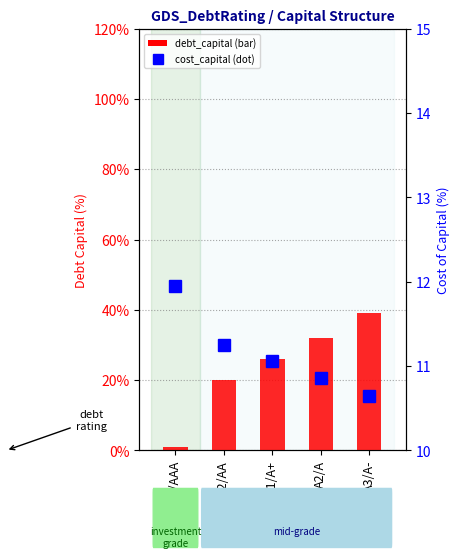

At which label is debt_capital (%) closest to 20?

Aa2/AA